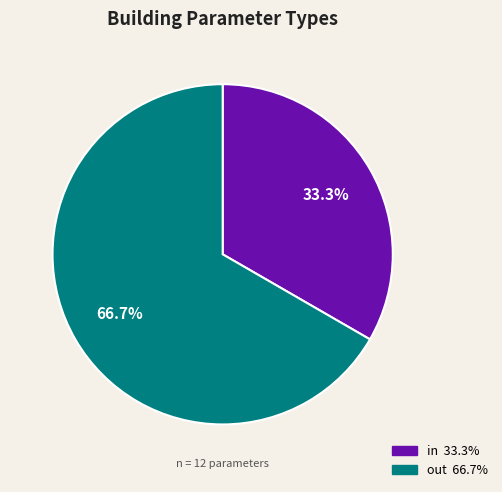

To the nearest percent, what is the difference between the largest and smallest slice percentages?

33%